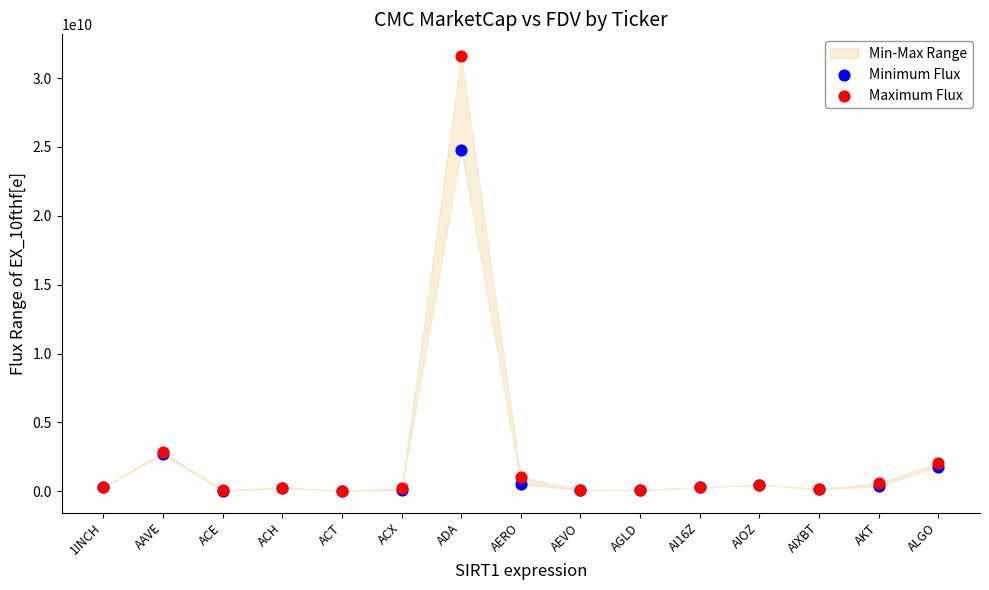

In the Maximum Flux series, what Y value is closest to 15820332449?

2849899913.8